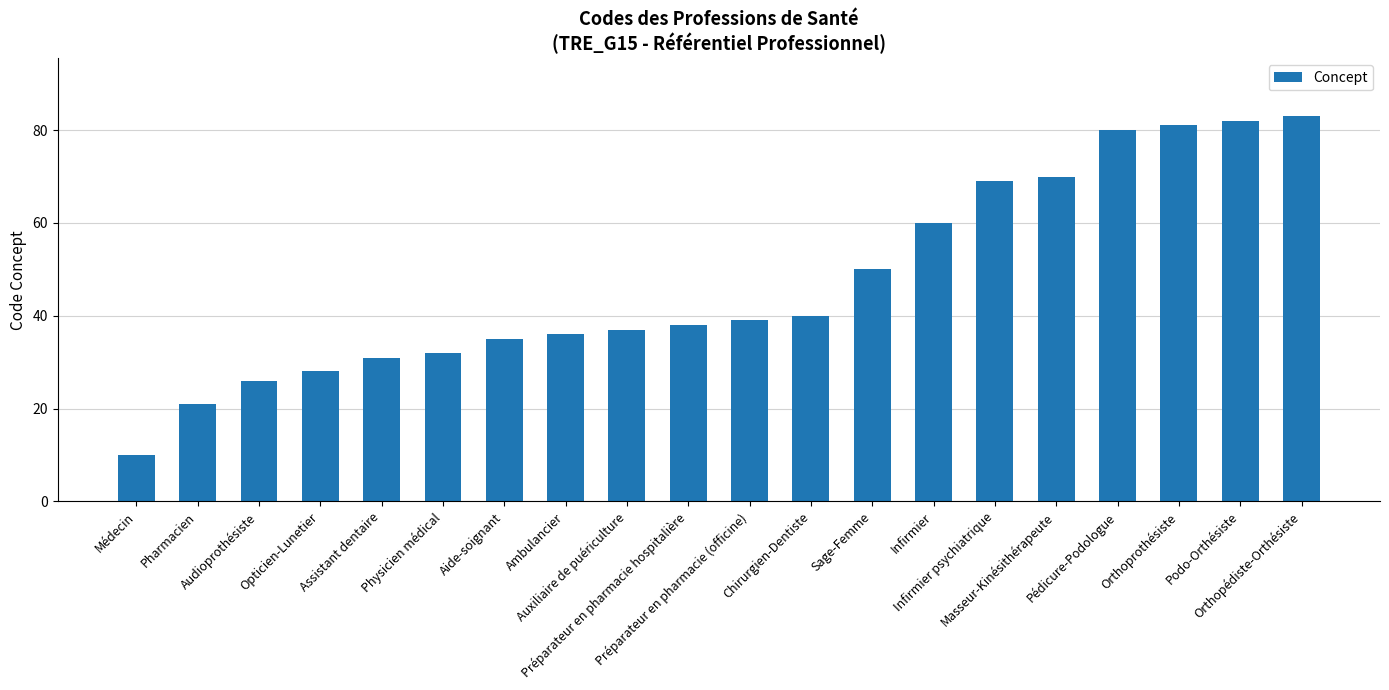

List the labels in order of value, smallest first.

Médecin, Pharmacien, Audioprothésiste, Opticien-Lunetier, Assistant dentaire, Physicien médical, Aide-soignant, Ambulancier, Auxiliaire de puériculture, Préparateur en pharmacie hospitalière, Préparateur en pharmacie (officine), Chirurgien-Dentiste, Sage-Femme, Infirmier, Infirmier psychiatrique, Masseur-Kinésithérapeute, Pédicure-Podologue, Orthoprothésiste, Podo-Orthésiste, Orthopédiste-Orthésiste